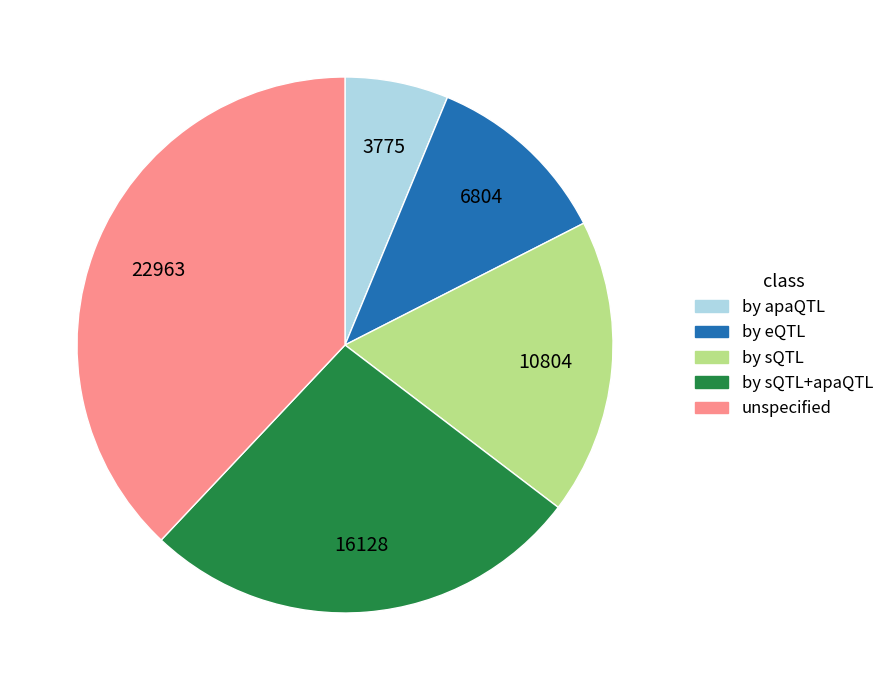

Is there any slice that represents more than half of the pie?

No